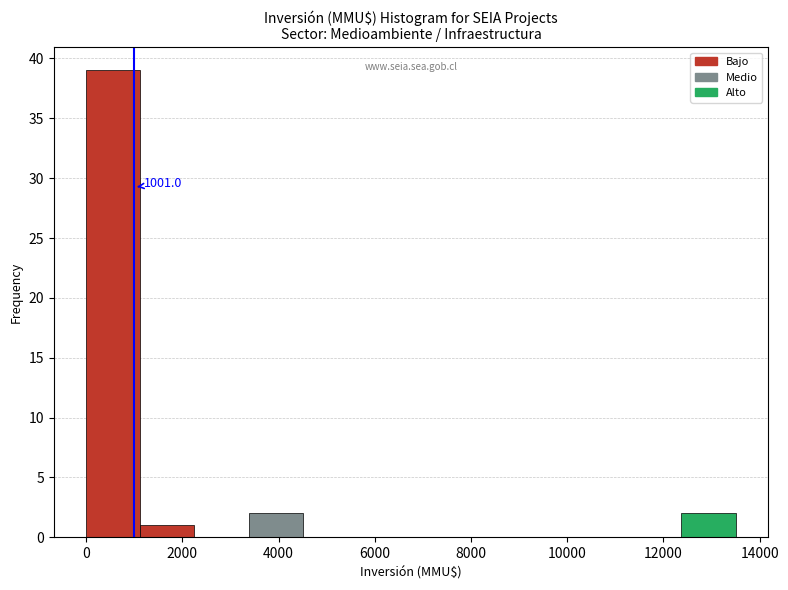

Over which range of the x-axis is the bar tallest?

0 to 1200